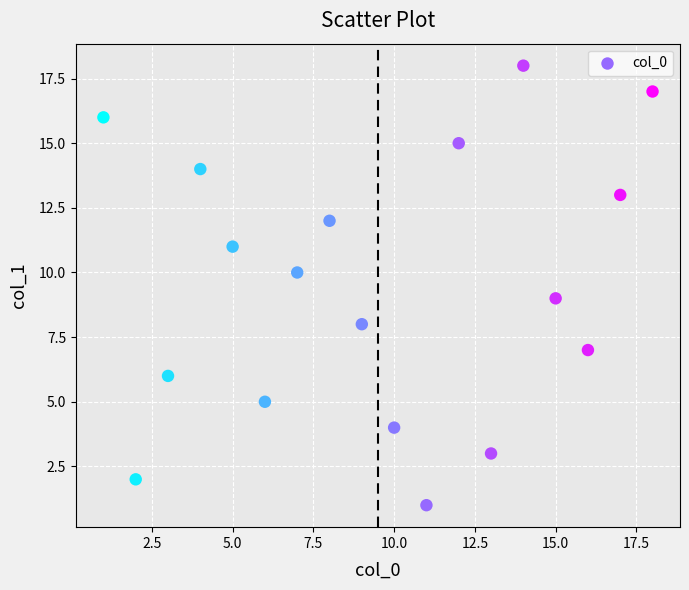

What is the range of X values (max minus min)?

17